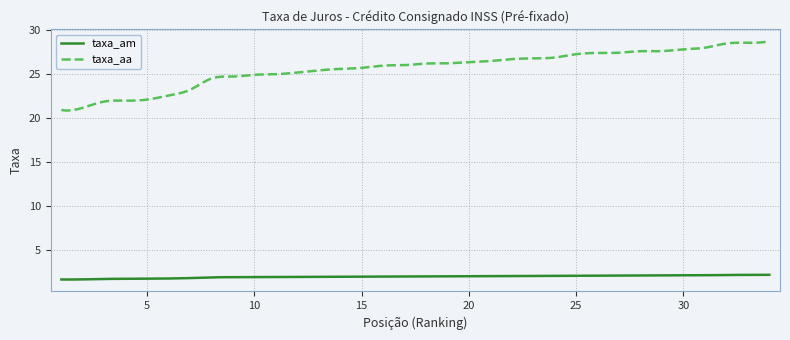

List the series in order of their peak value, lowest first.

taxa_am, taxa_aa